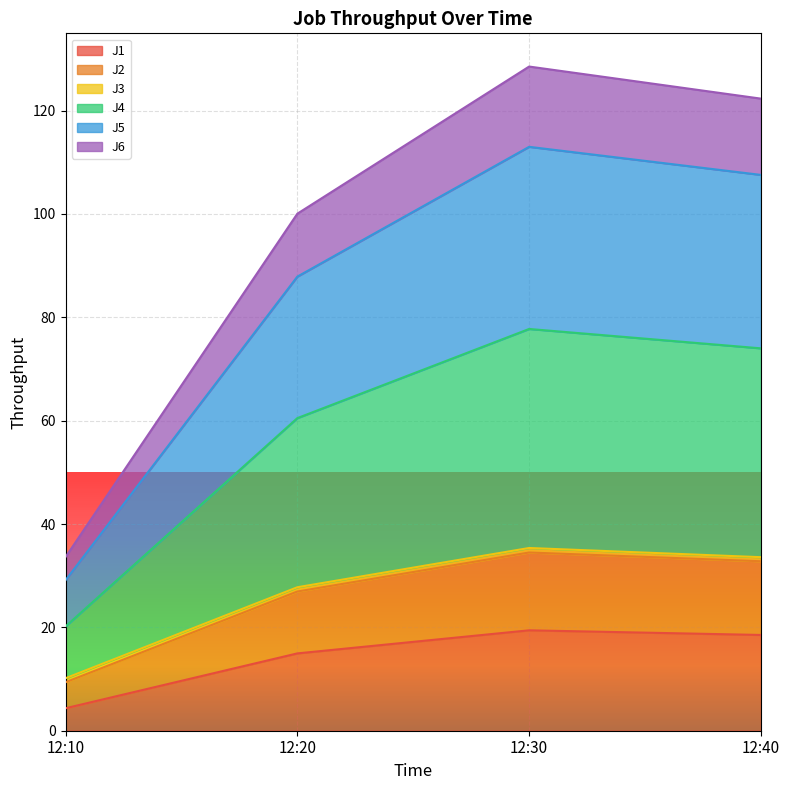

How many lines are shown in the chart?

6